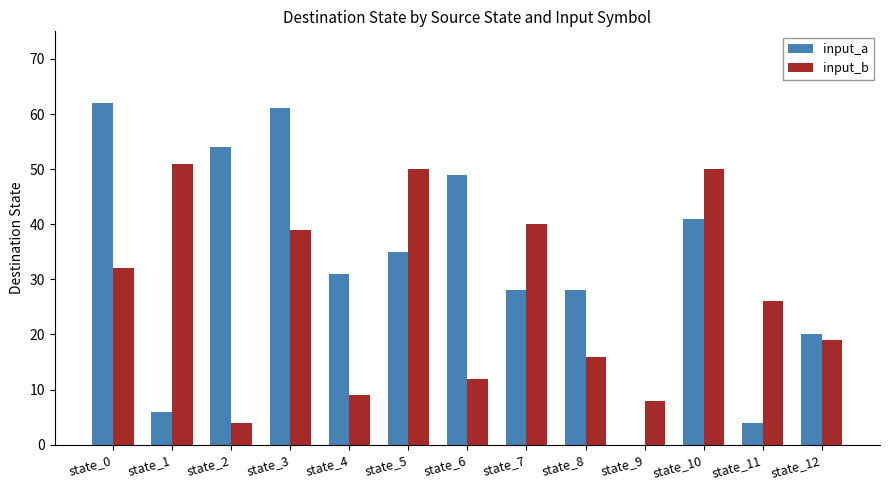

What is the difference between the input_a values at state_5 and state_1?

29